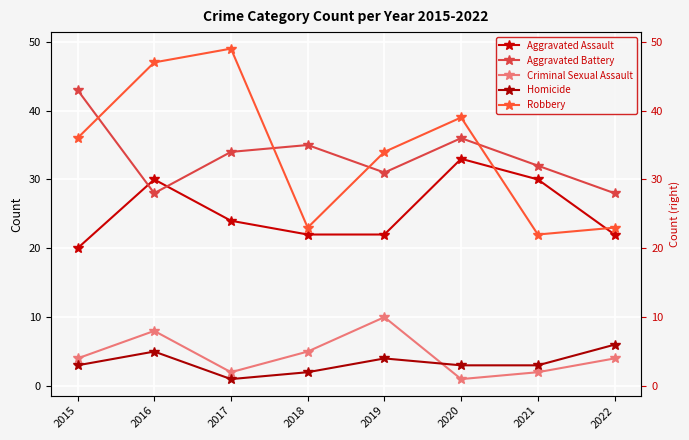

Is it true that Robbery equals 47 at 2016?

True